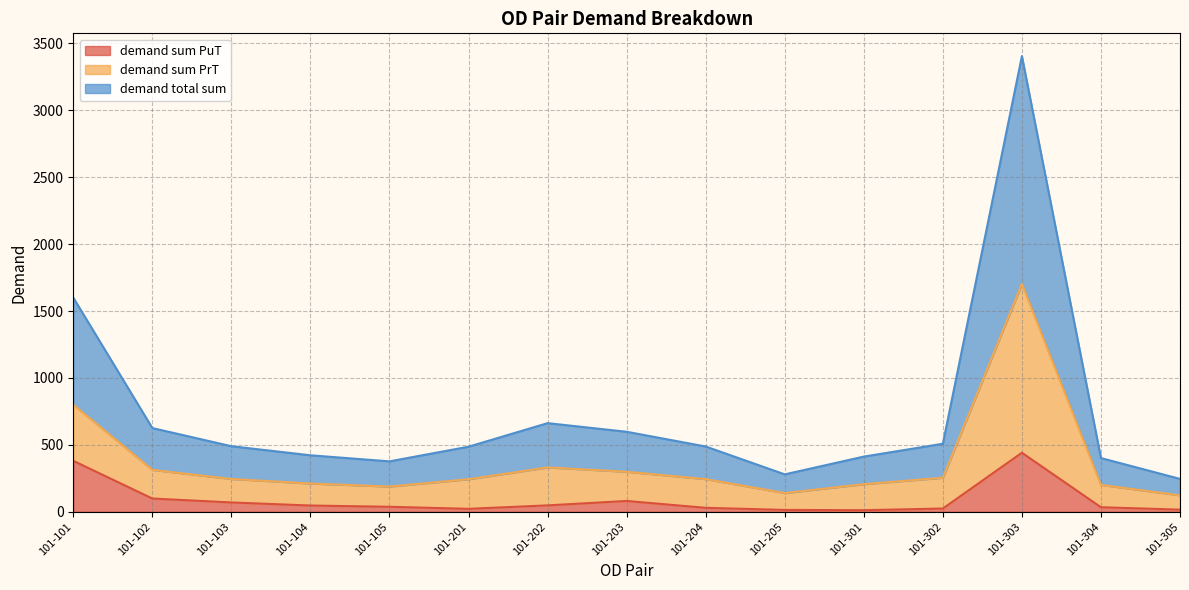

At how many categories does at least one series exceed 2882?

1